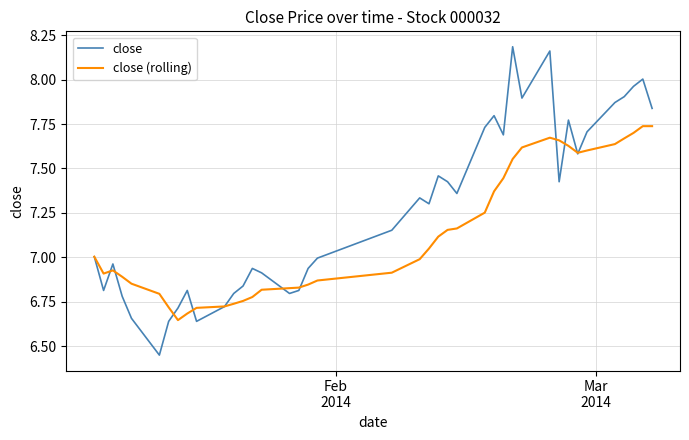

Which series has the widest spread of values?

close